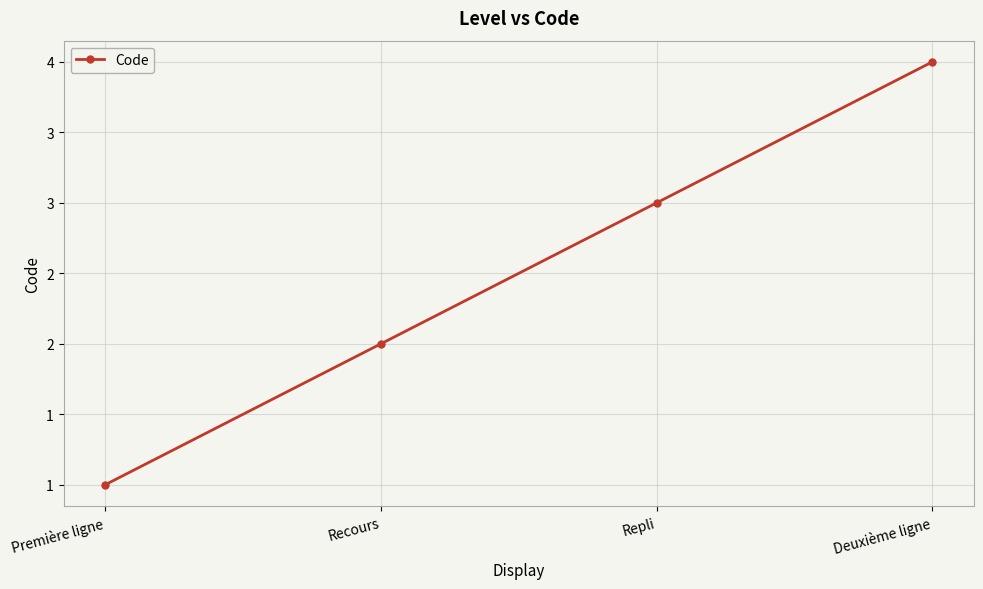

Reading right to left, list all the values displayed in this chart.

4	3	2	1